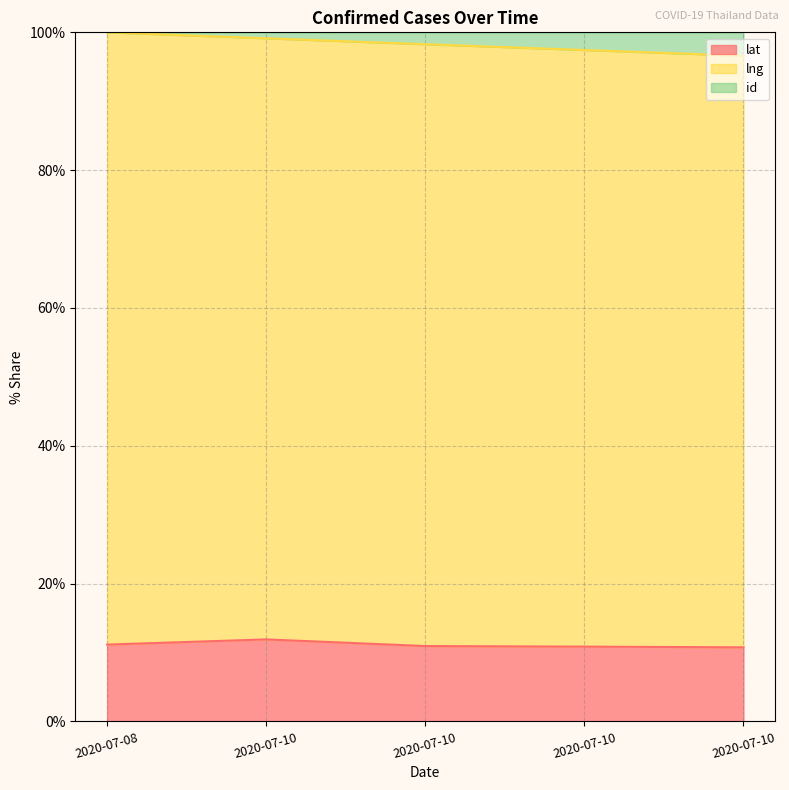

True or false: lng and id intersect in this chart.

False